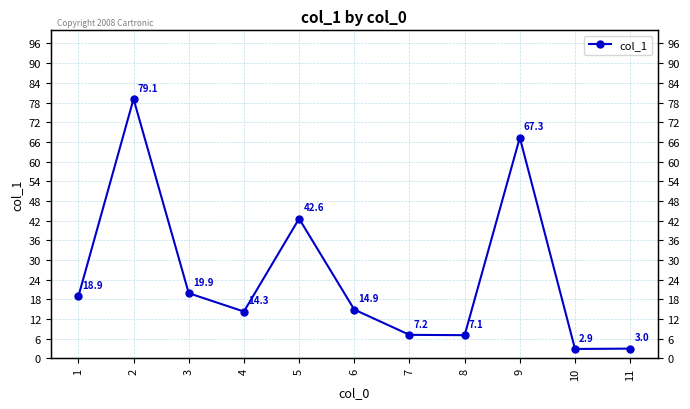

Rank the categories by value from lowest to highest.

10, 11, 8, 7, 4, 6, 1, 3, 5, 9, 2